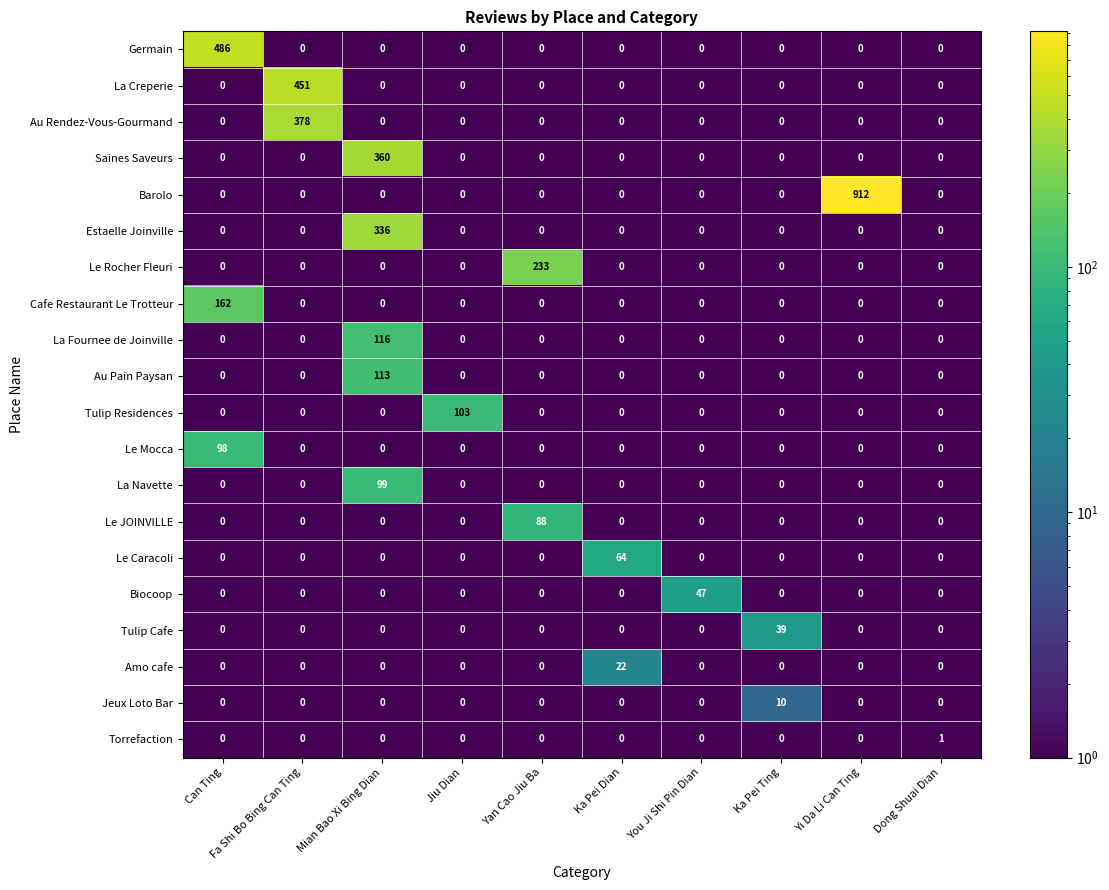

What is the sum of all Germain values?

486